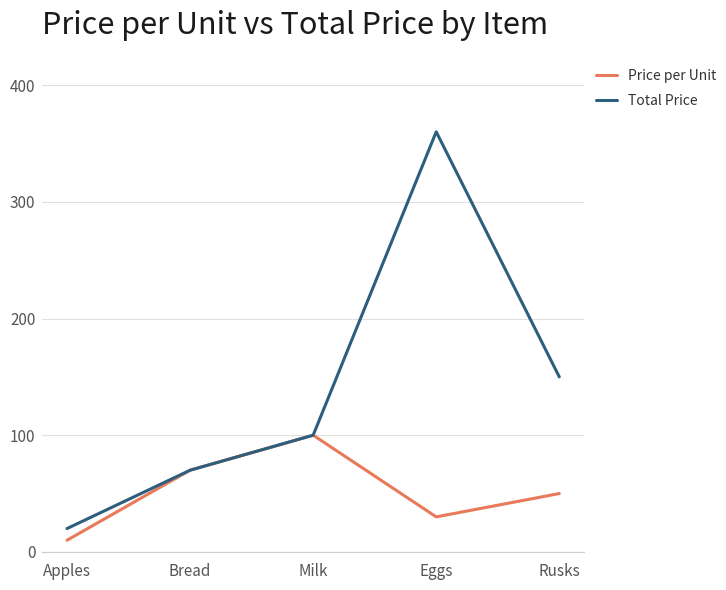

List the series in order of their peak value, lowest first.

Price per Unit, Total Price